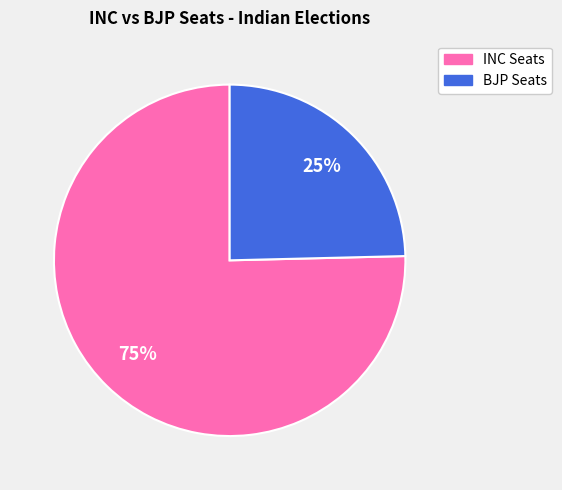

Is there a majority slice in this chart?

Yes